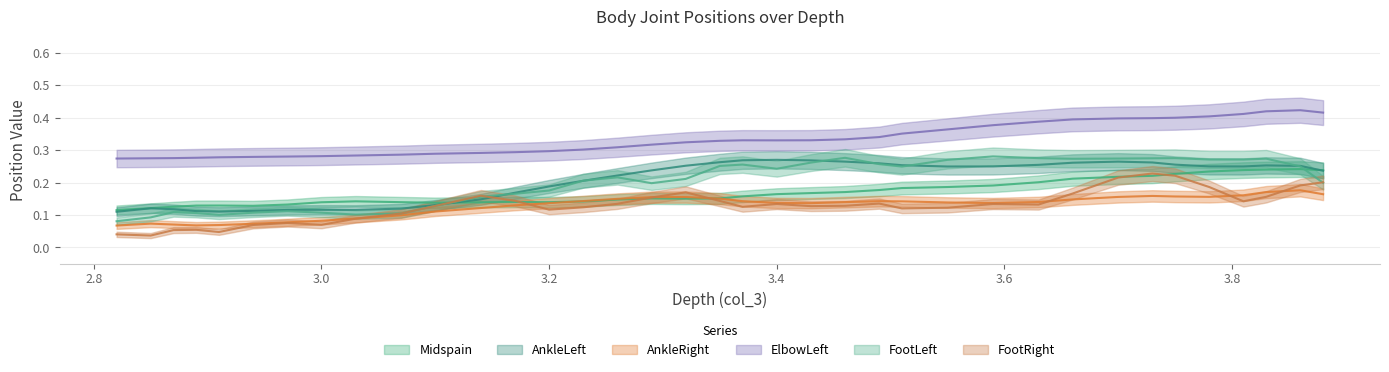

After their last crossing, which series has the higher values: FootLeft or AnkleLeft?

AnkleLeft